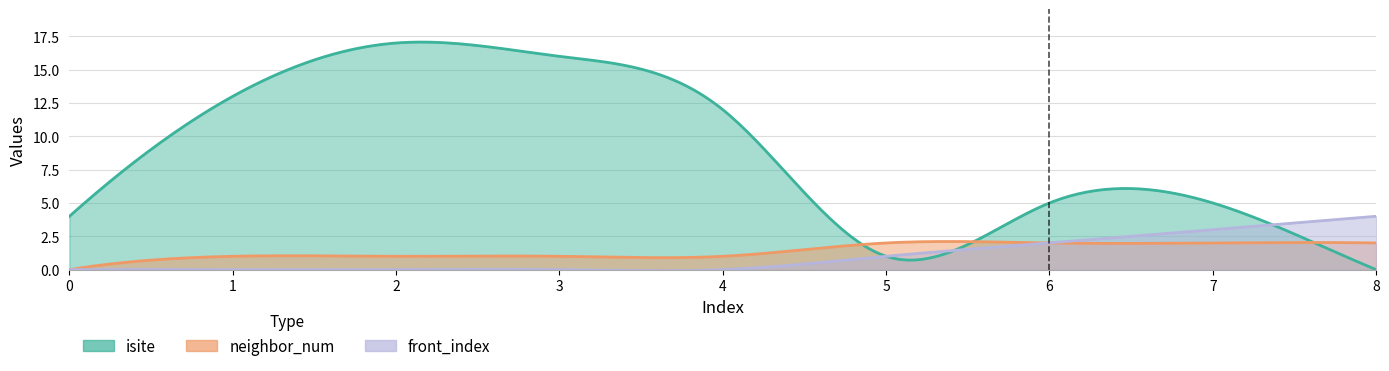

List the labels in order of neighbor_num value, largest first.

5, 6, 7, 8, 1, 2, 3, 4, 0